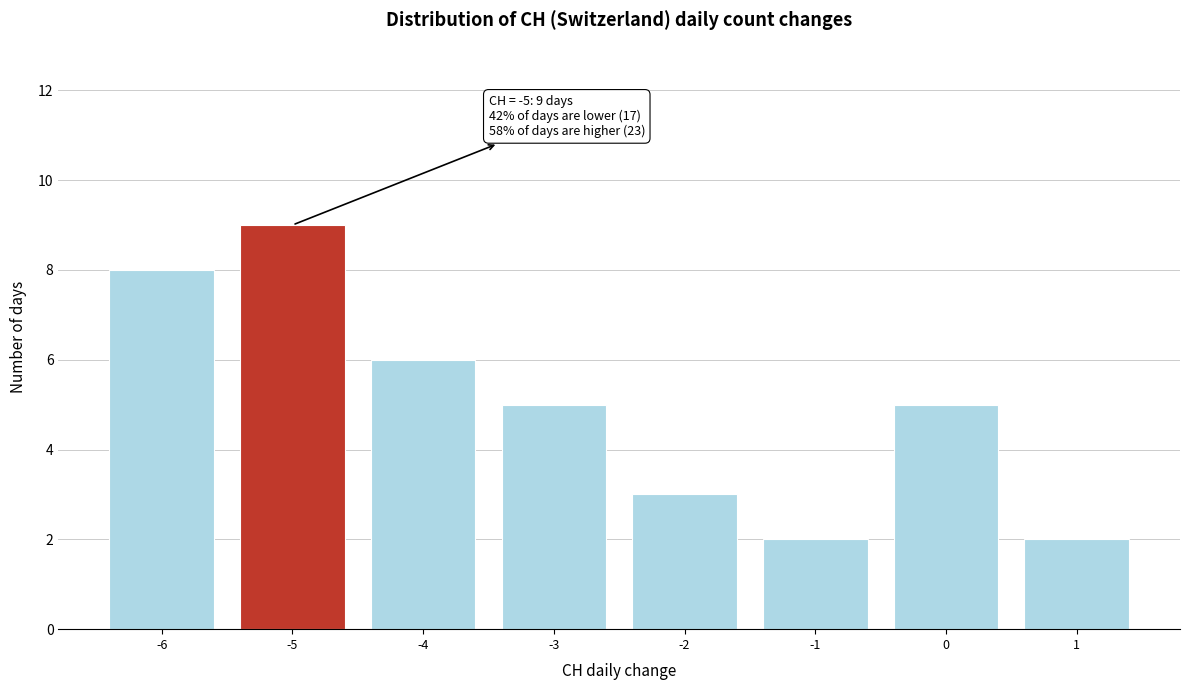

Which range on the x-axis has the tallest bar?

-5.5 to -4.5